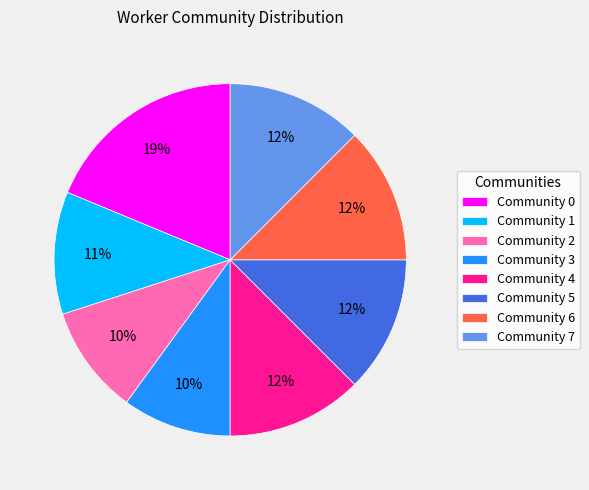

Is Community 6 the majority of the pie?

No